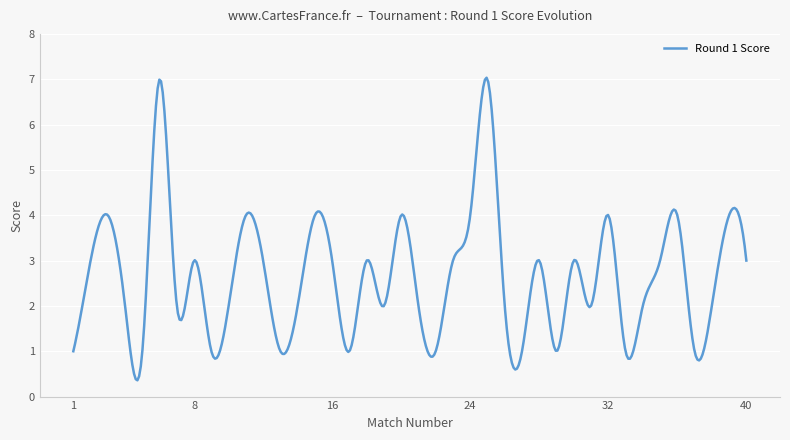

What is the average value?

2.7